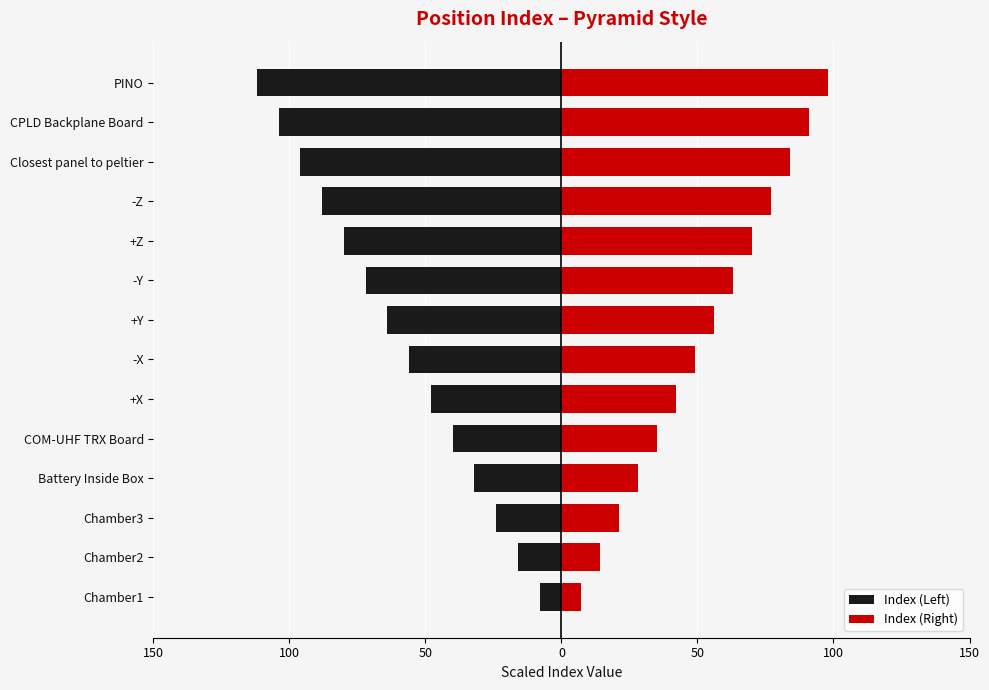

List the series in order of their overall mean, lowest first.

Index (Left), Index (Right)